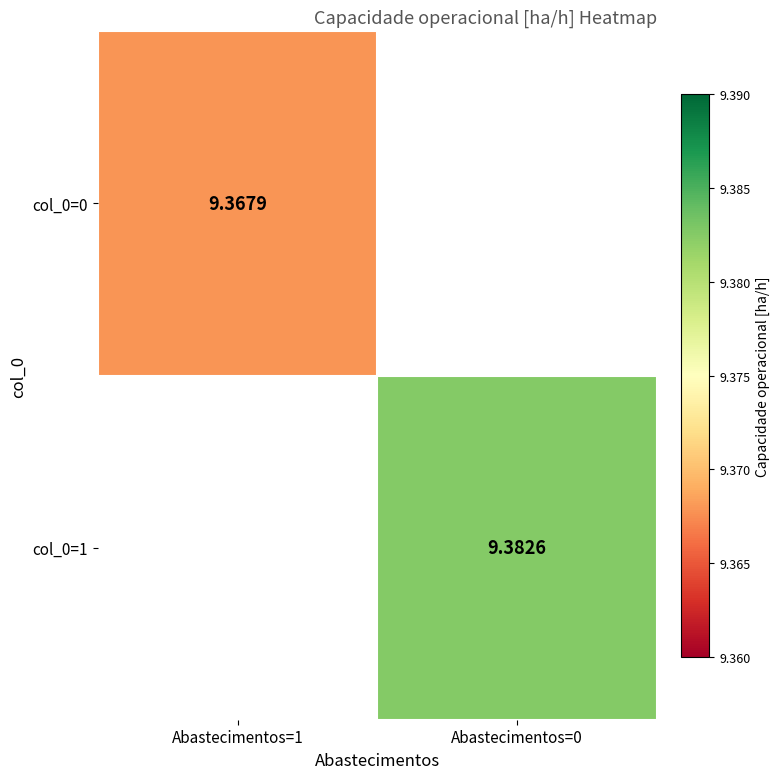

At which category does the chart reach its minimum across all series?

Abastecimentos=1